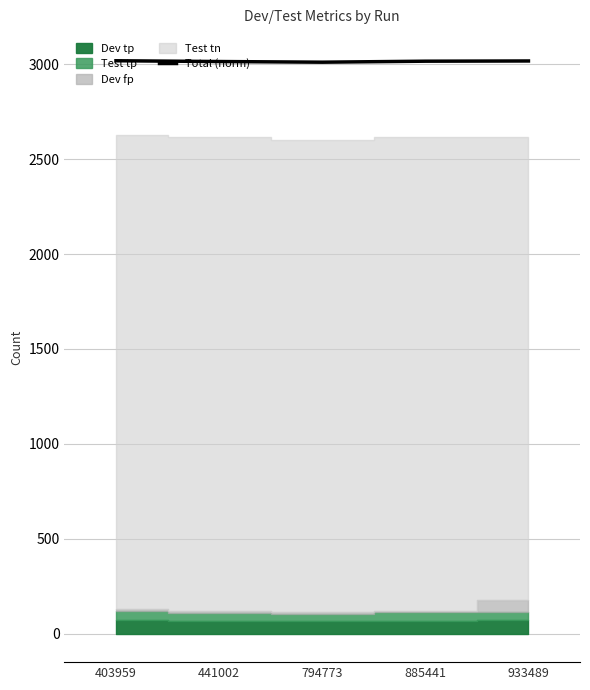

Does the chart have visible grid lines?

Yes